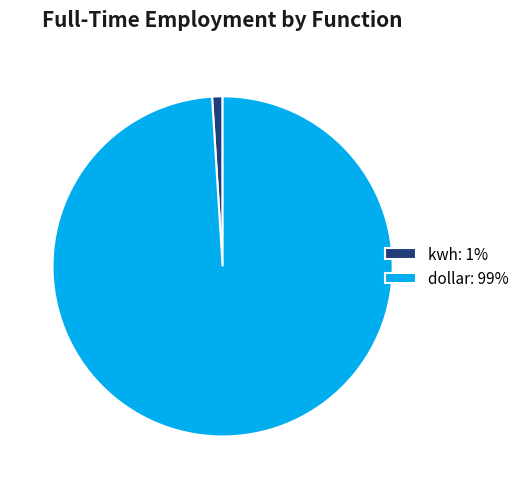

Is there any slice that represents more than half of the pie?

Yes